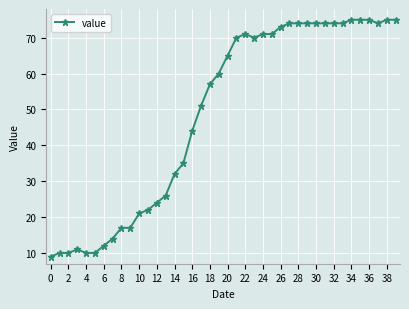

Reading right to left, list all the values displayed in this chart.

75	75	74	75	75	75	74	74	74	74	74	74	74	73	71	71	70	71	70	65	60	57	51	44	35	32	26	24	22	21	17	17	14	12	10	10	11	10	10	9